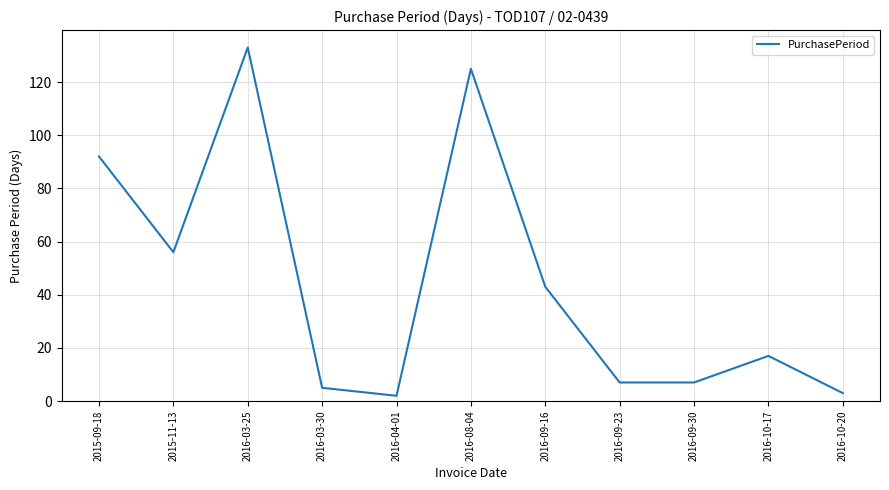

What is the difference between the maximum and second lowest values?

130